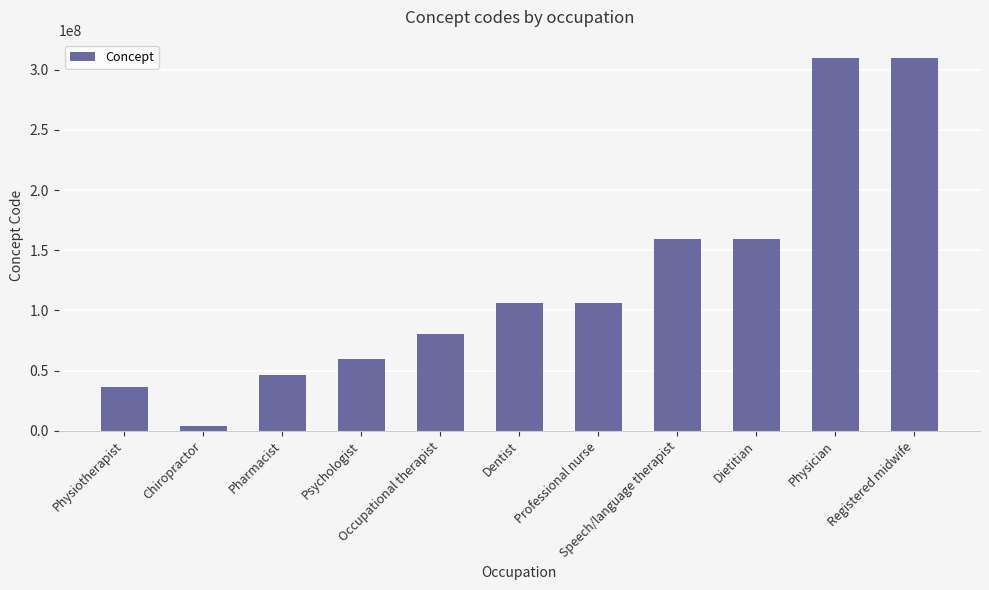

What is the value of the 1st bar from the left?

36682004